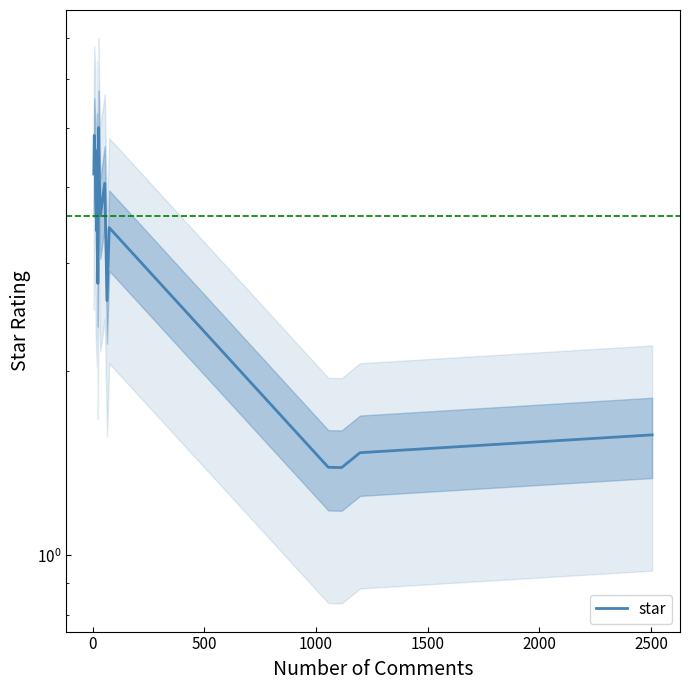

True or false: there are more than 0 points higher than both neighbors.

True